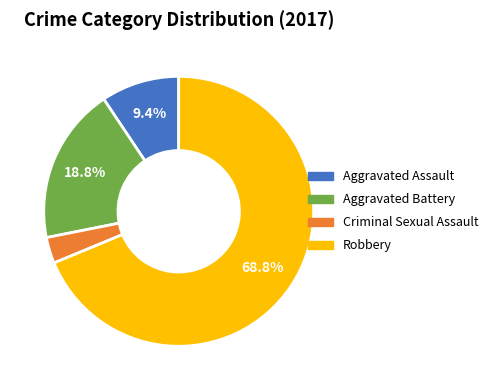

What is the ratio of the value at Robbery to the value at Aggravated Battery?

3.7